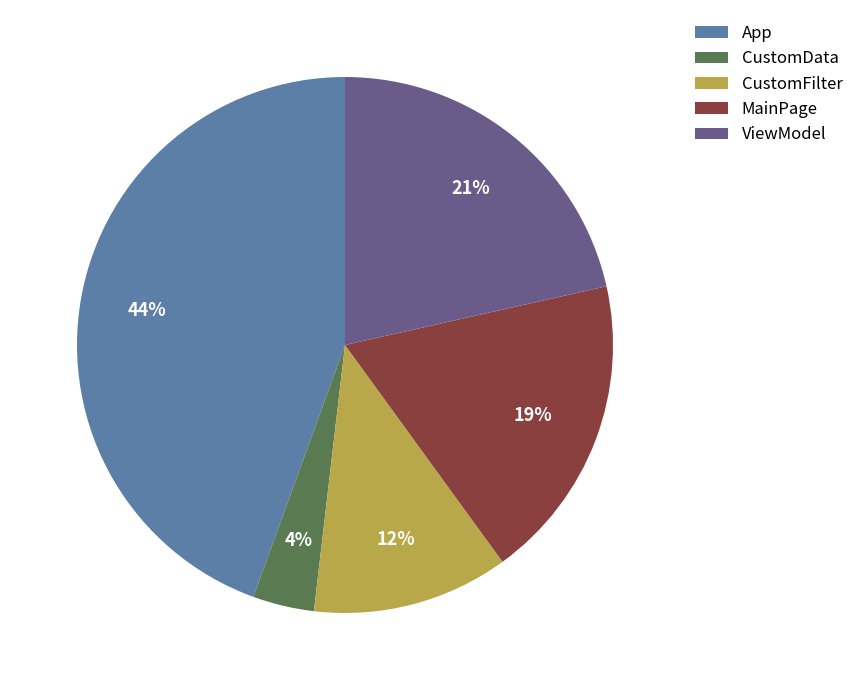

Count the number of slices in the pie.

5